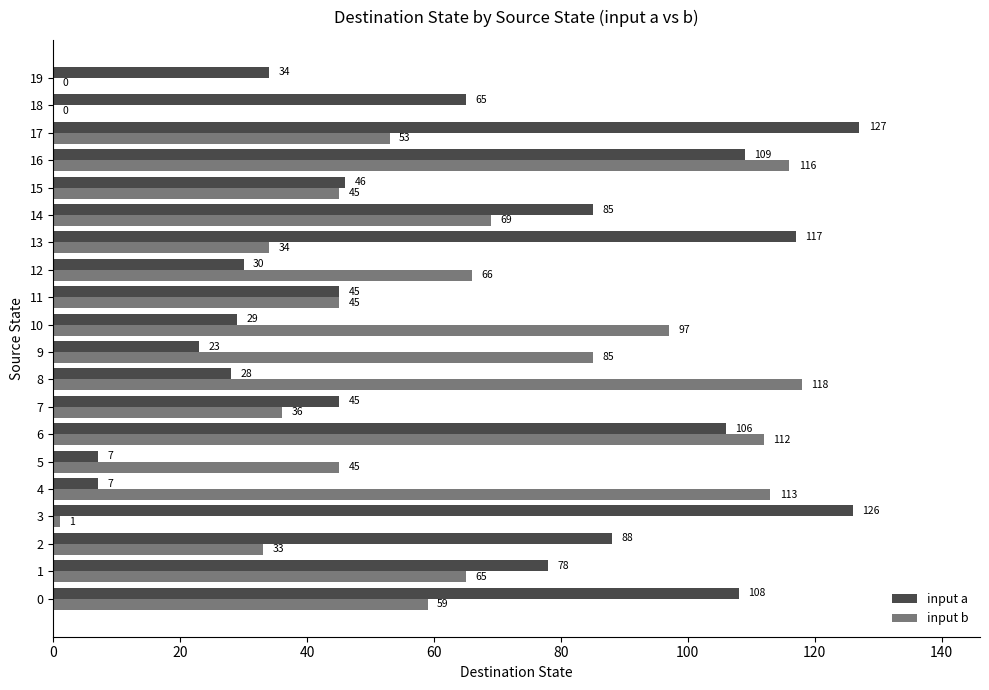

Between 12 and 17, which series saw the biggest shift?

input a